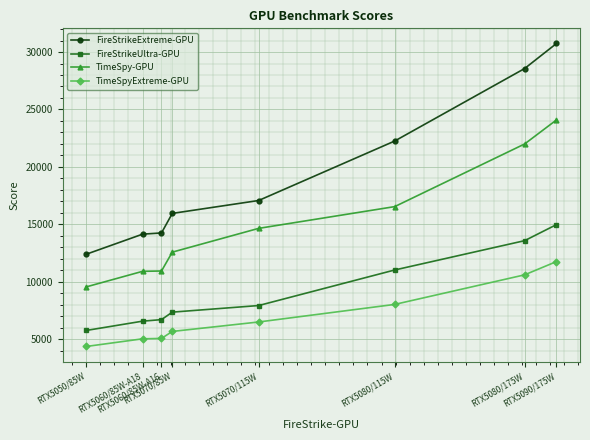

At which category is the sum across all series the highest?

RTX5090/175W